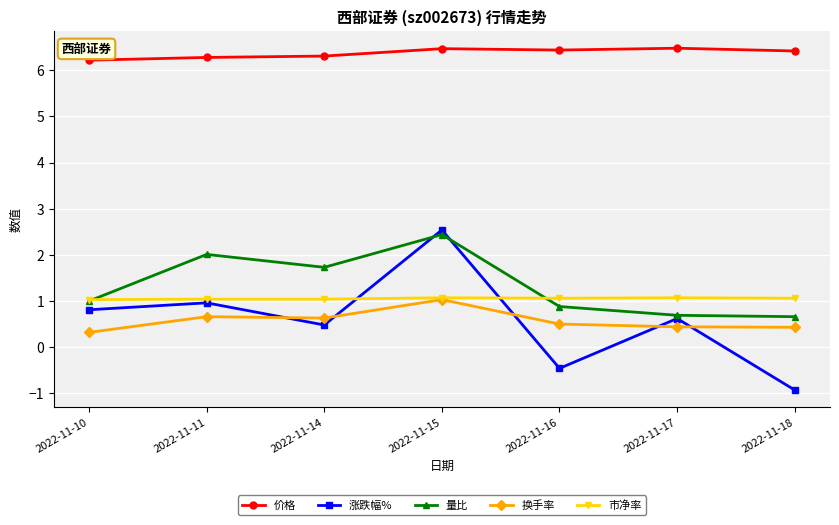

Read the 量比 value at 2022-11-10.

1.0